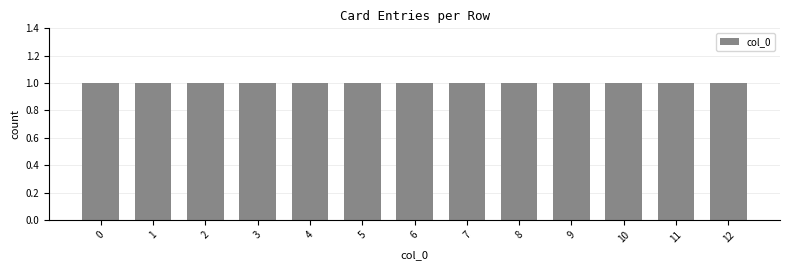

How many groups of bars are there?

13